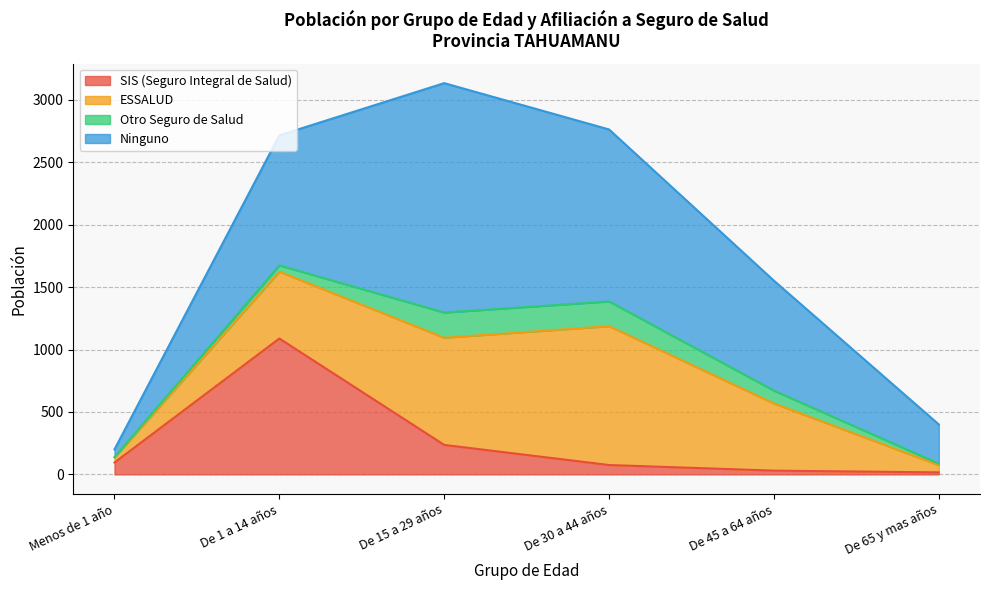

Where does the ESSALUD series first go above 538?

De 15 a 29 años